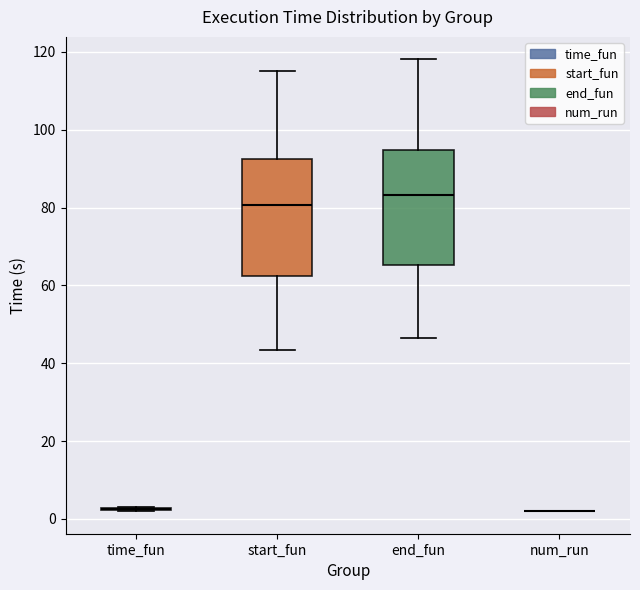

Where does the lower whisker of the box for end_fun end on the y-axis? The values are not printed on the chart, so give them approximately, as read against the axis.

46